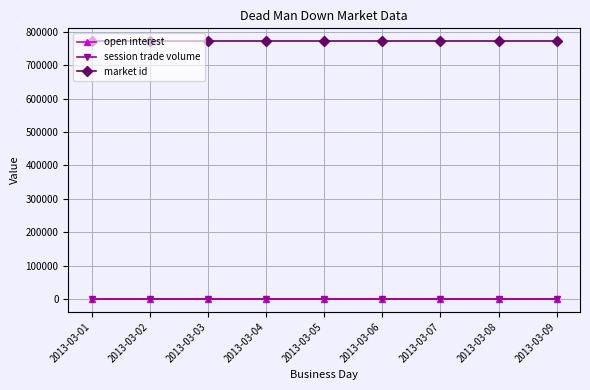

True or false: session trade volume and open interest cross at least once.

False